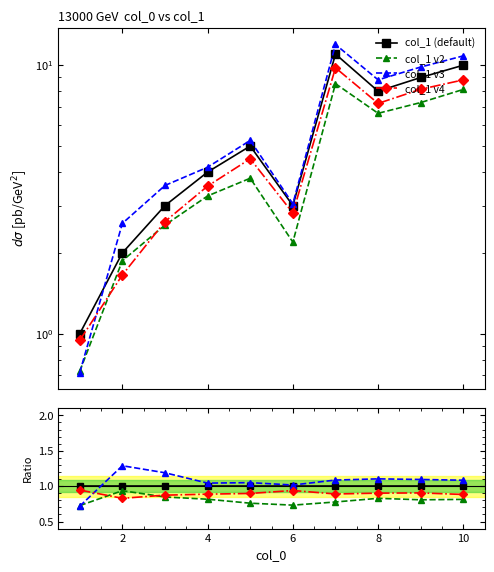

What is the lowest value of the col_1 (default) series?

1.0